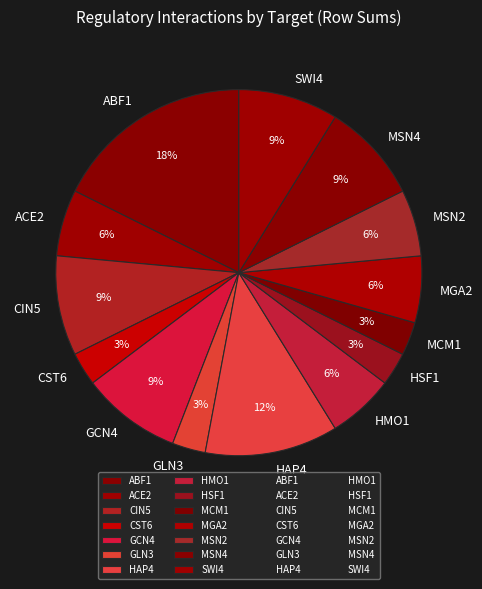

How many segments does this pie chart have?

14